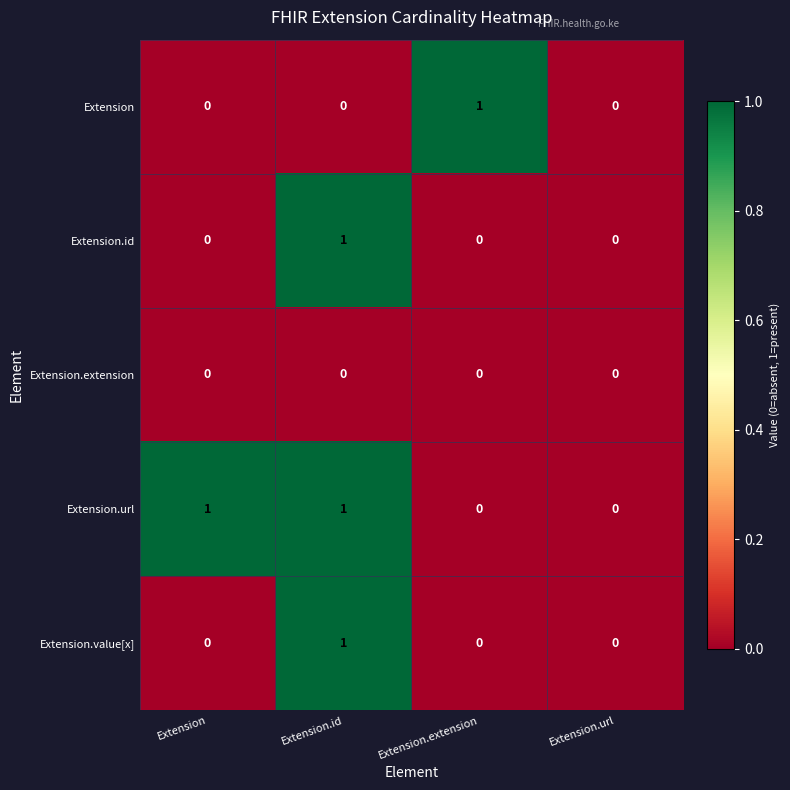

Which series has the largest total across all categories?

Extension.url